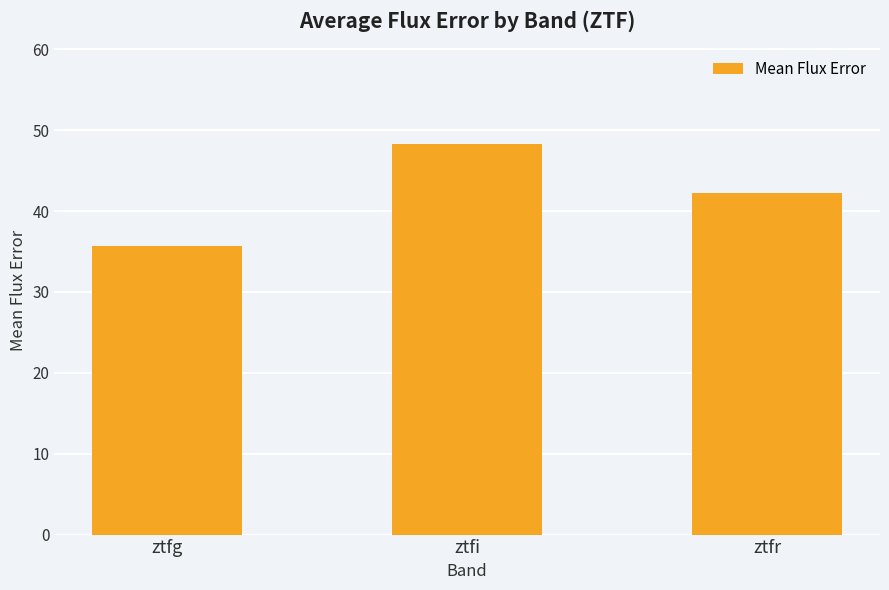

How many values are below 42?

1